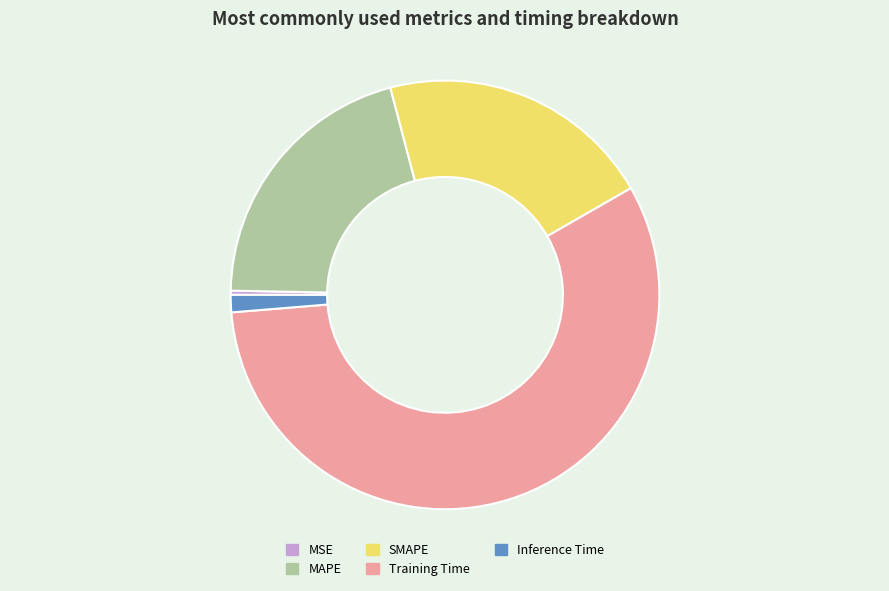

Count the number of slices in the pie.

5